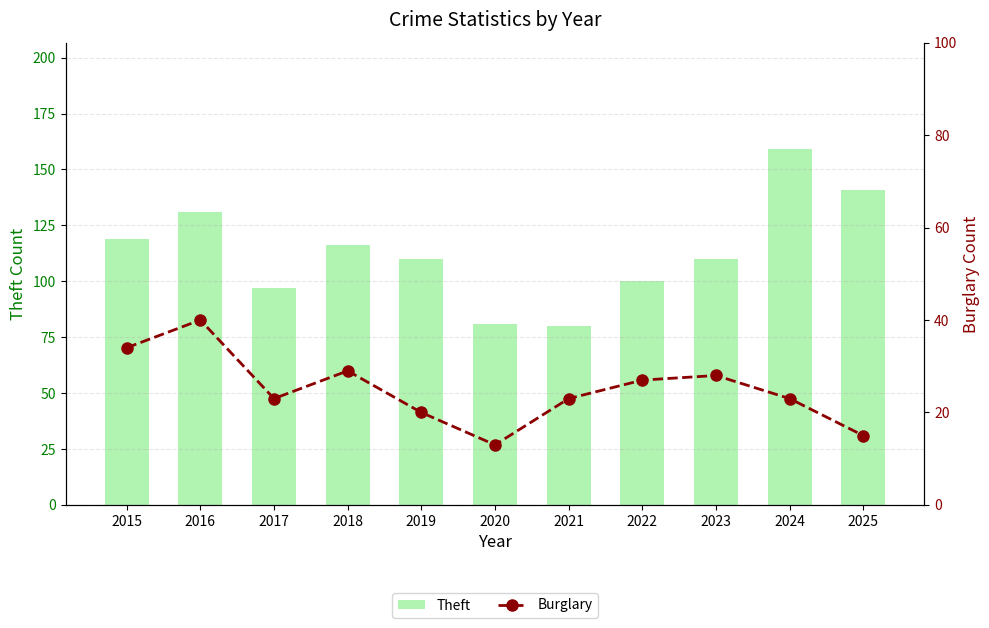

The value of Burglary at 2025 is 15. True or false?

True